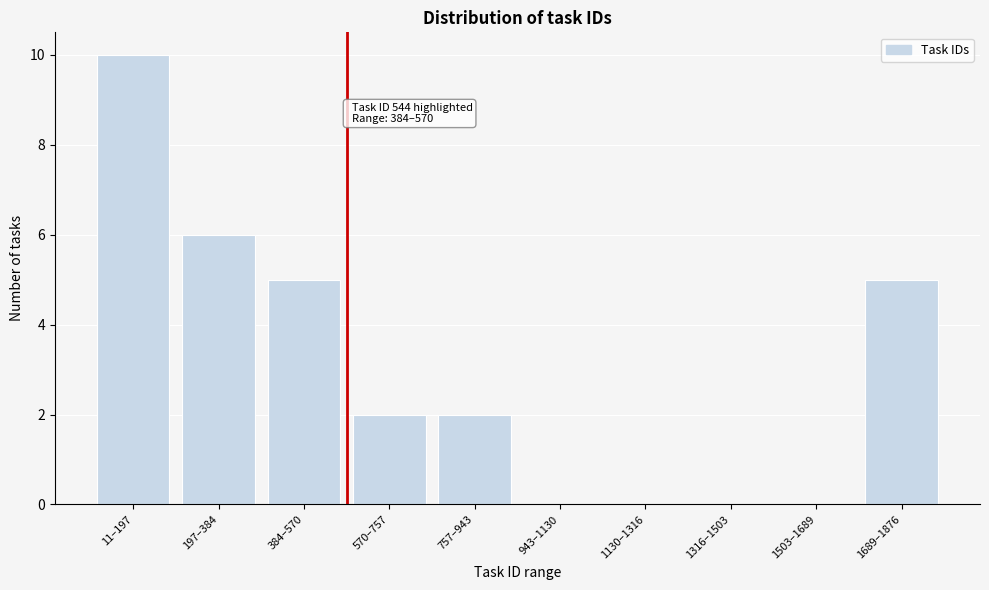

Reading left to right, what are all the values shown in this chart?

11–197=10	197–384=6	384–570=5	570–757=2	757–943=2	943–1130=0	1130–1316=0	1316–1503=0	1503–1689=0	1689–1876=5